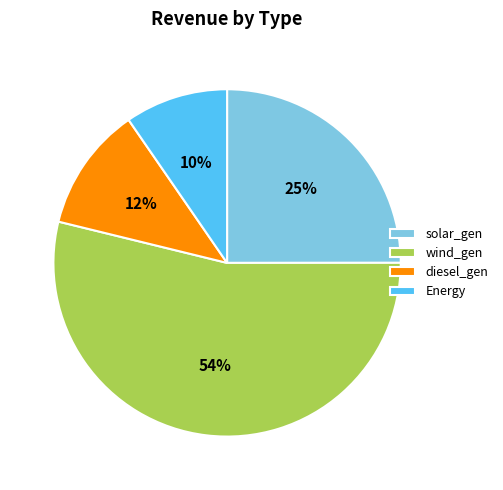

Is it true that solar_gen is 31% of the pie?

False